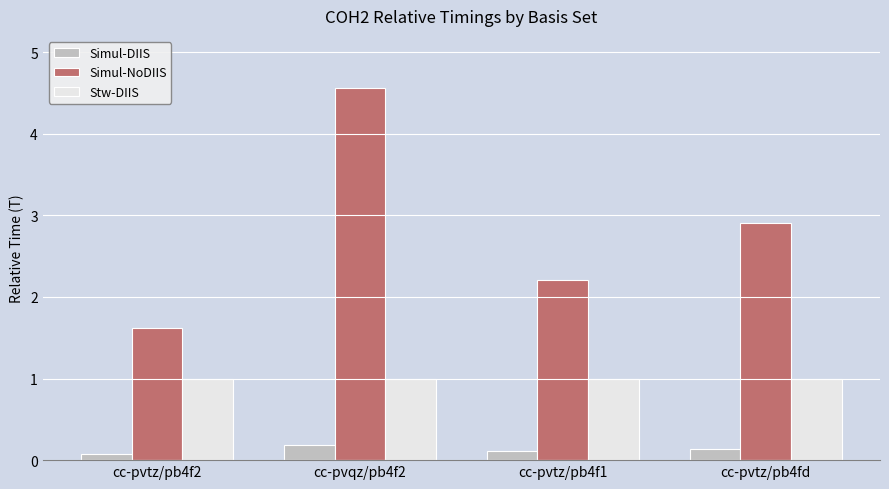

Reading left to right, transcribe all the data shown in this chart.

Simul-DIIS: cc-pvtz/pb4f2=0.1	cc-pvqz/pb4f2=0.2	cc-pvtz/pb4f1=0.1	cc-pvtz/pb4fd=0.1
Simul-NoDIIS: cc-pvtz/pb4f2=1.6	cc-pvqz/pb4f2=4.6	cc-pvtz/pb4f1=2.2	cc-pvtz/pb4fd=2.9
Stw-DIIS: cc-pvtz/pb4f2=1.0	cc-pvqz/pb4f2=1.0	cc-pvtz/pb4f1=1.0	cc-pvtz/pb4fd=1.0